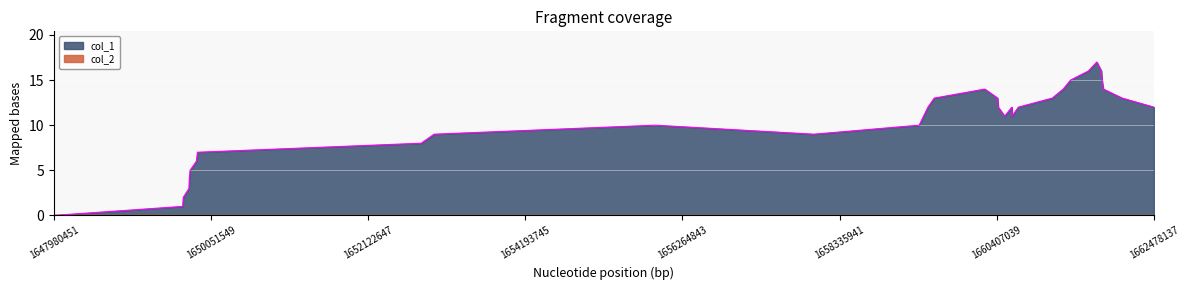

What is the maximum value shown in the chart?

17